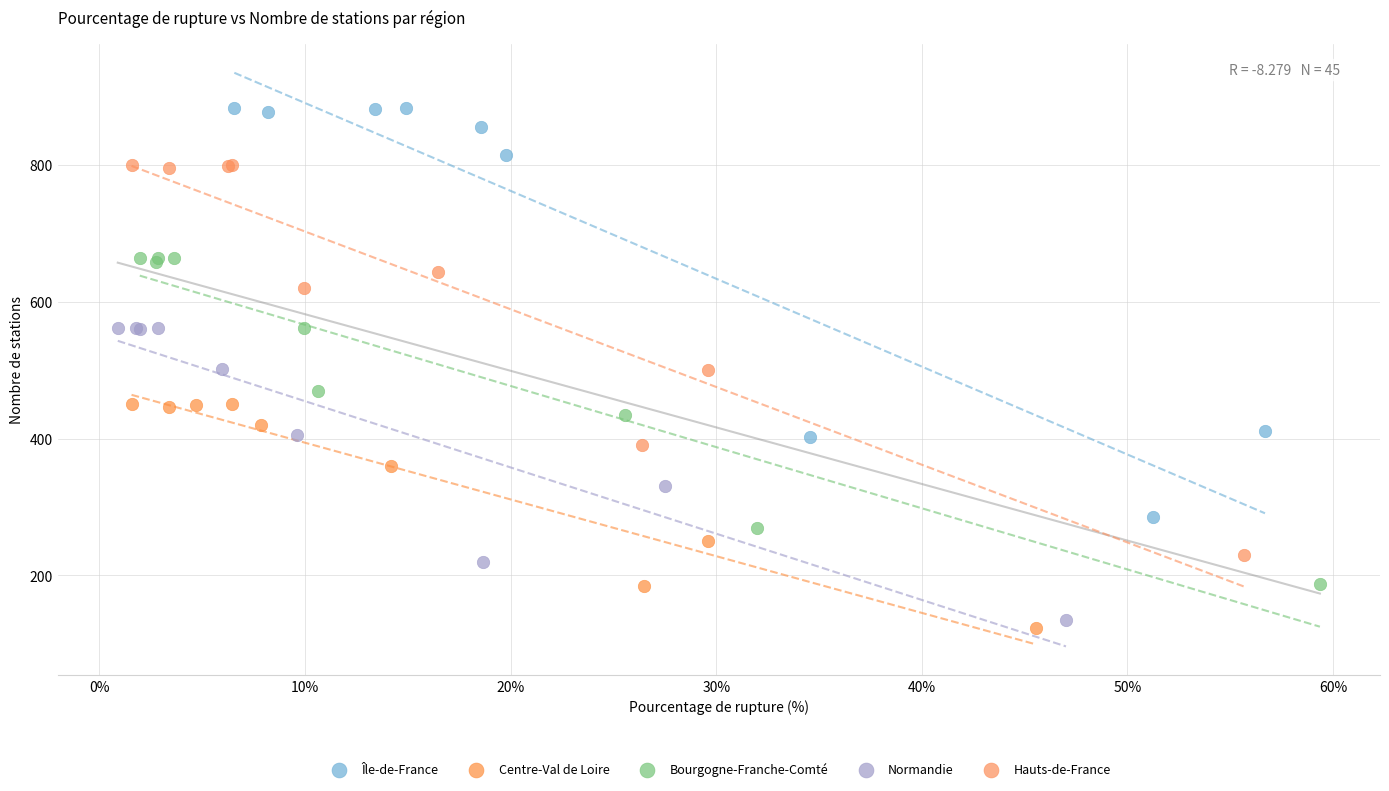

Which series reaches the maximum Y coordinate?

Île-de-France